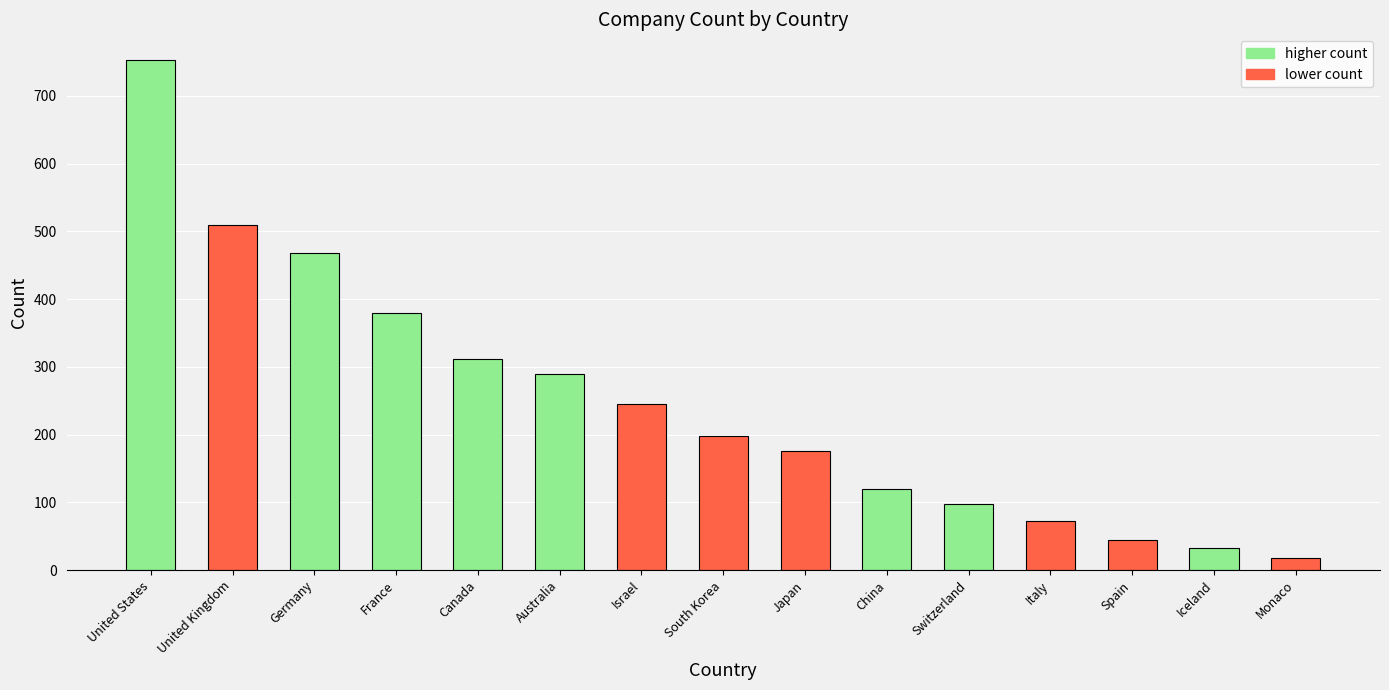

The chart shows a value of 45 at Spain. True or false?

True